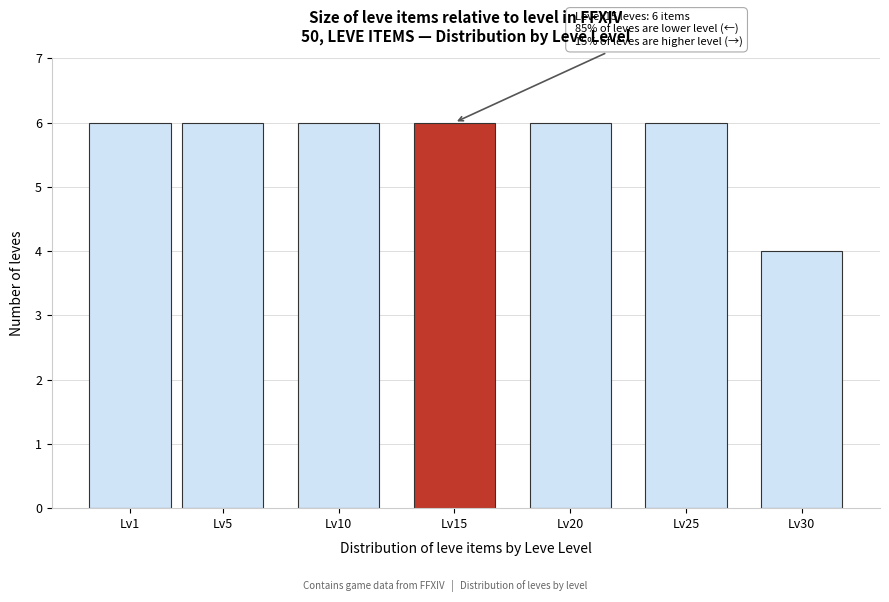

Reading left to right, what are all the values shown in this chart?

6	6	6	6	6	6	4